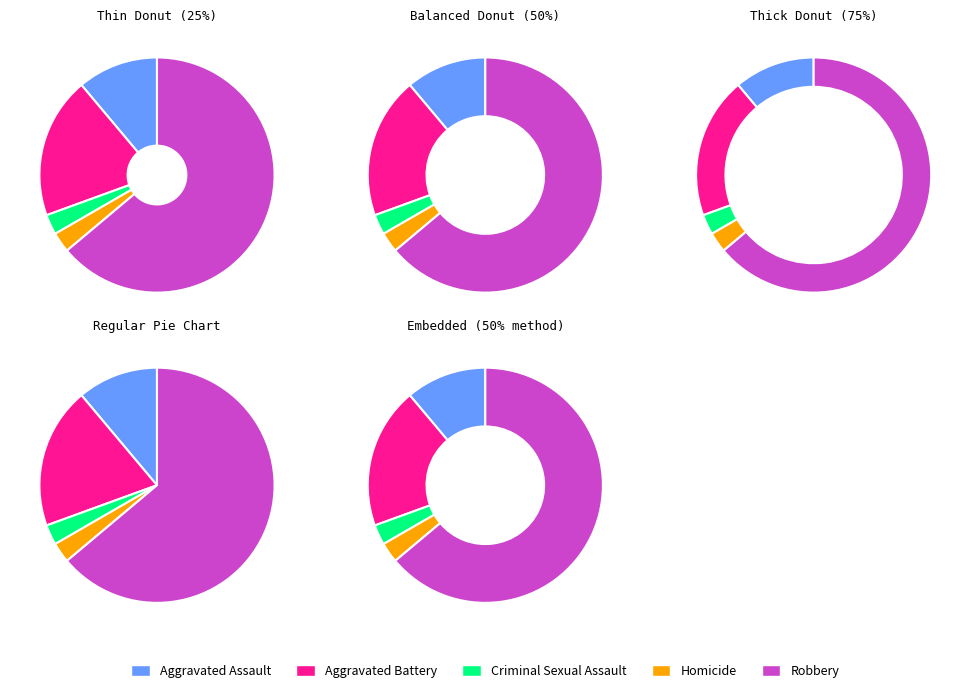

Count the number of slices in the pie.

5